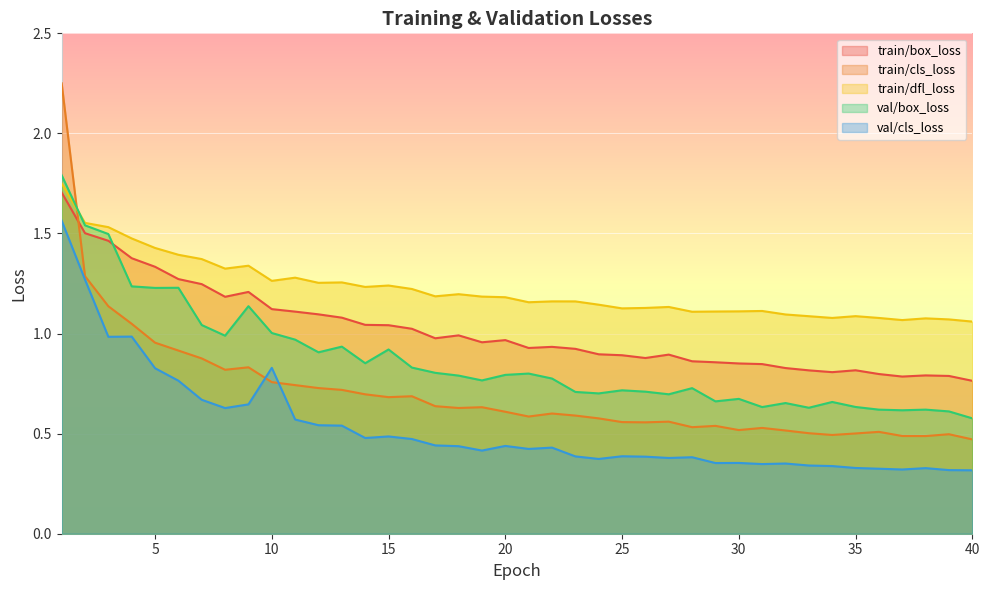

Where is the first local maximum for train/box_loss?

9